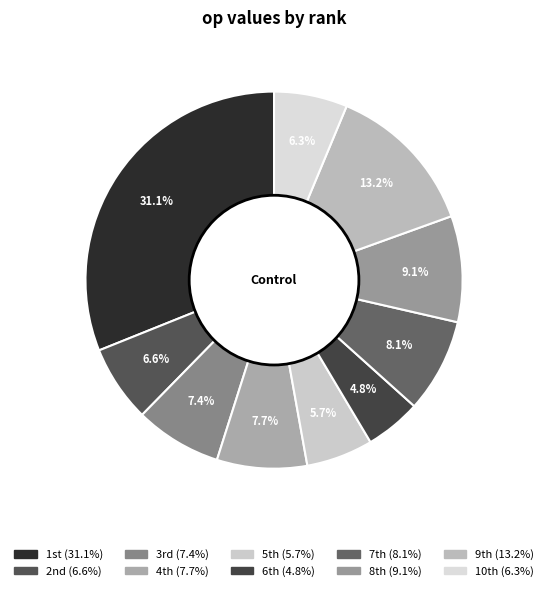

Which slice is the largest?

1st